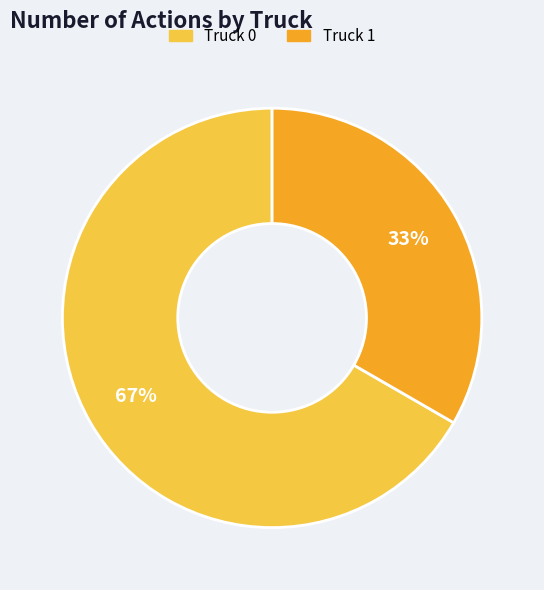

How many slices are in this pie chart?

2